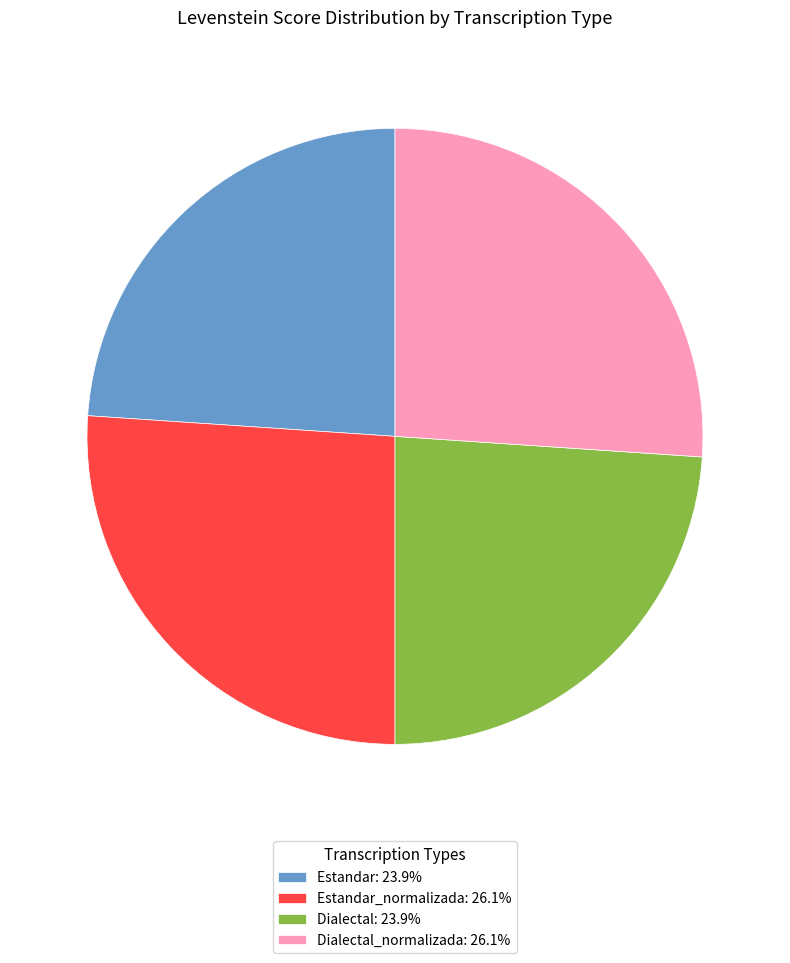

Approximately how many times larger is the value at Dialectal: 23.9% compared to Dialectal_normalizada: 26.1%?

0.9